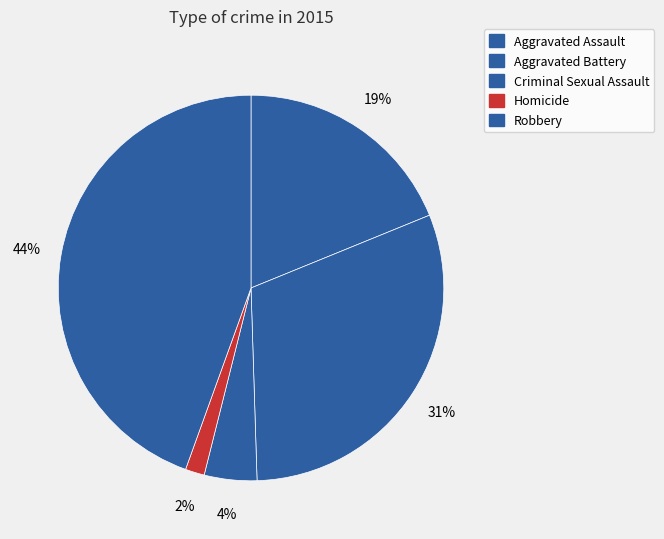

Rank the categories by value from highest to lowest.

Robbery, Aggravated Battery, Aggravated Assault, Criminal Sexual Assault, Homicide